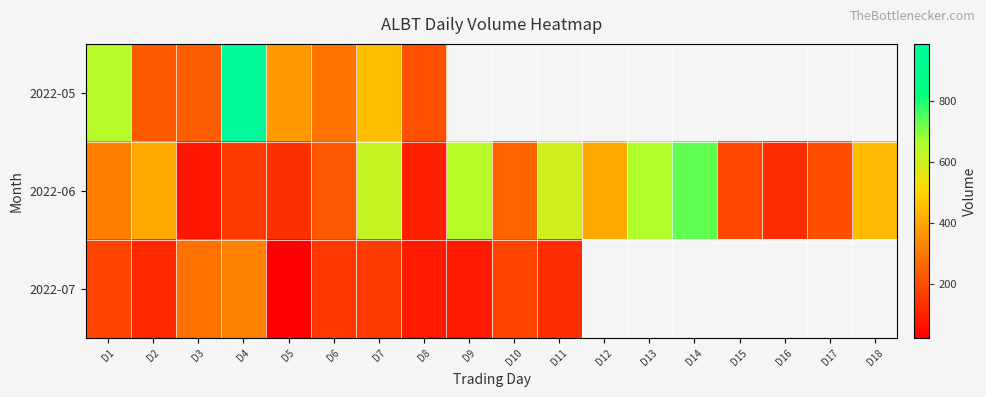

The 2022-07 series shows 308.9 at D10. True or false?

False